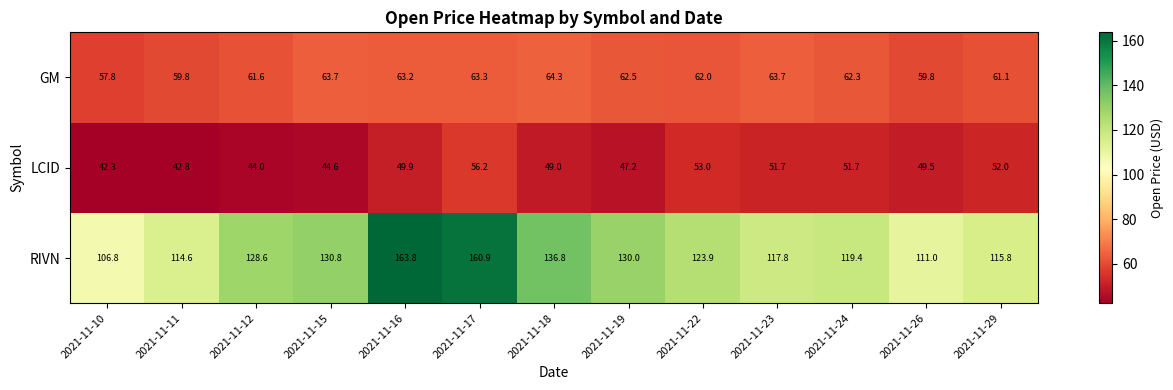

What is the sum of all RIVN values?

1660.2